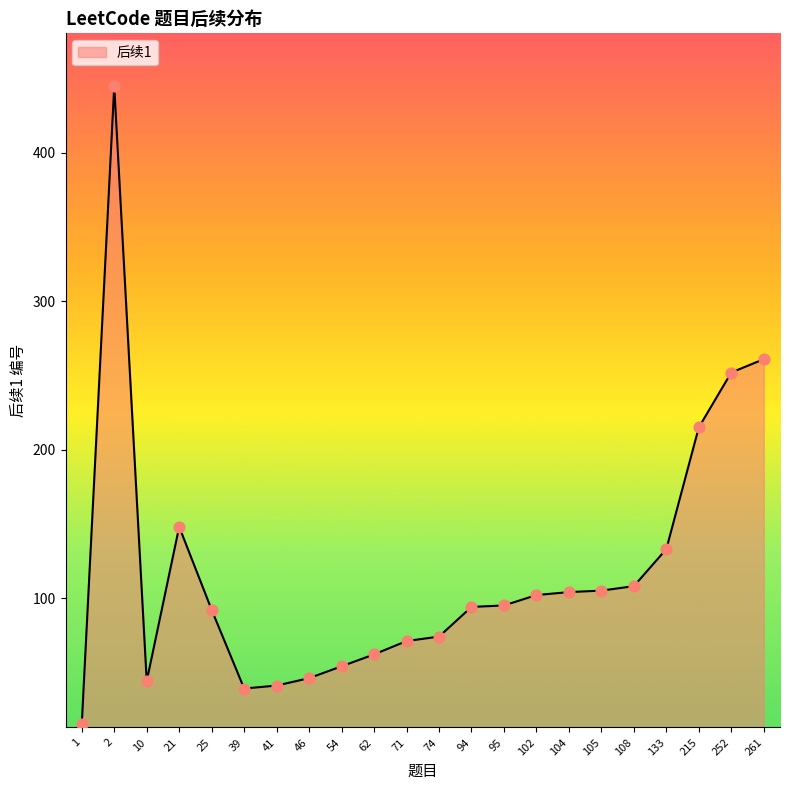

Which has a higher value, 215 or 46?

215